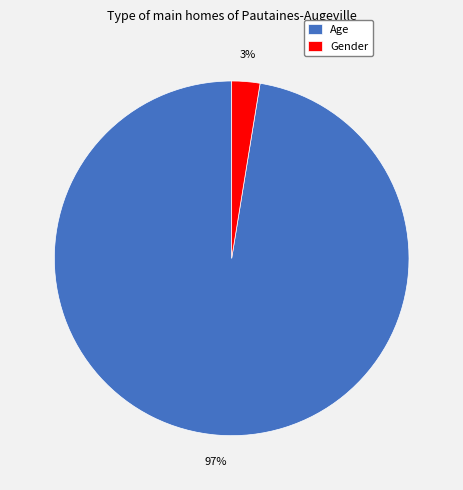

Which category has the biggest portion of the pie?

Age